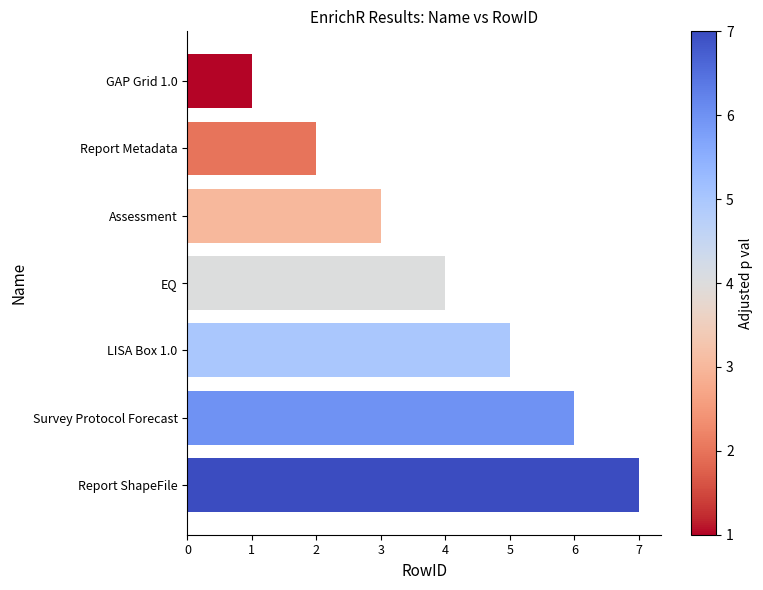

What is the label of the 4th bar from the top?

EQ